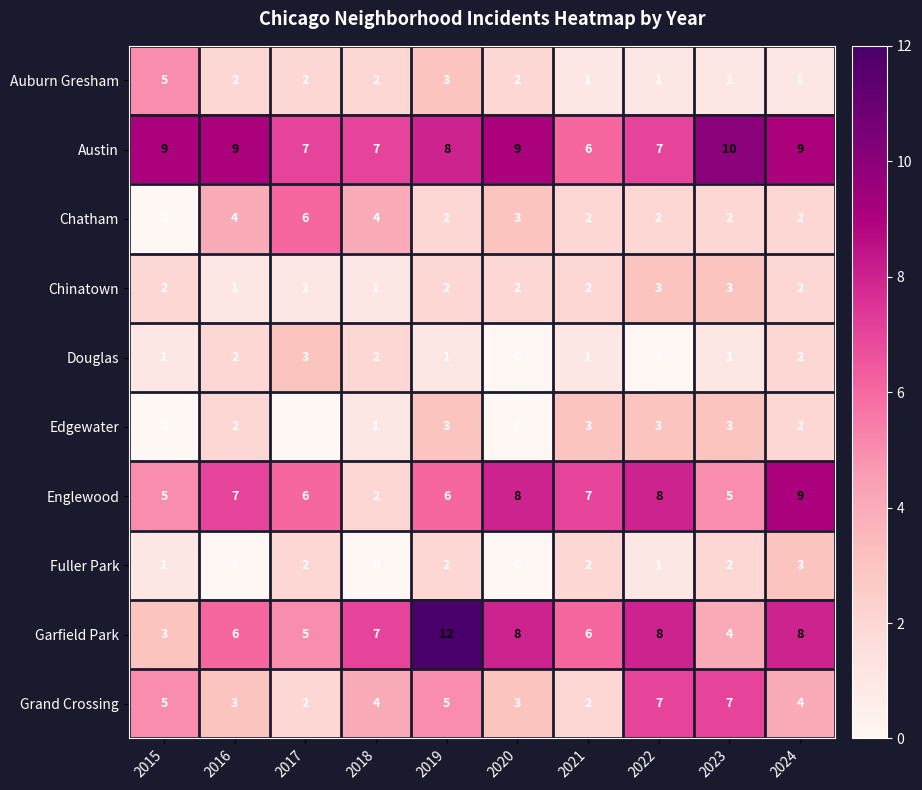

Which series has the largest total across all categories?

Austin